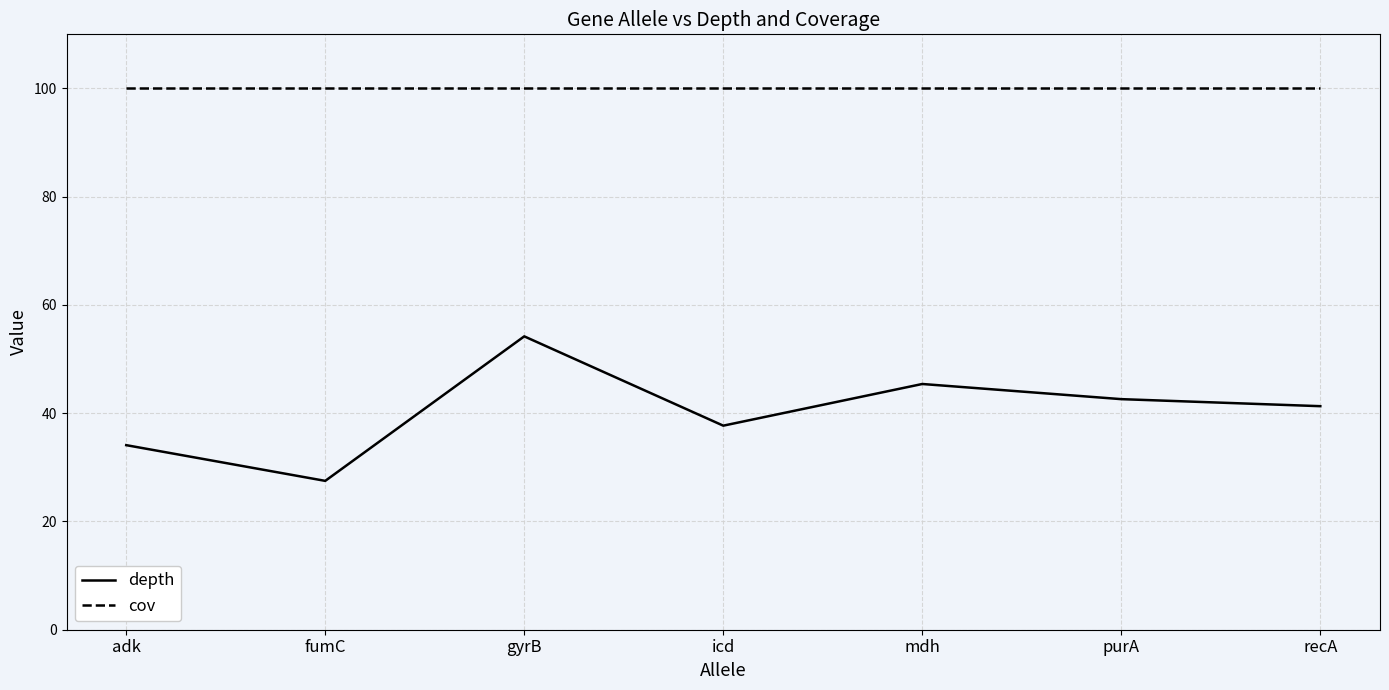

True or false: depth and cov cross at least once.

False